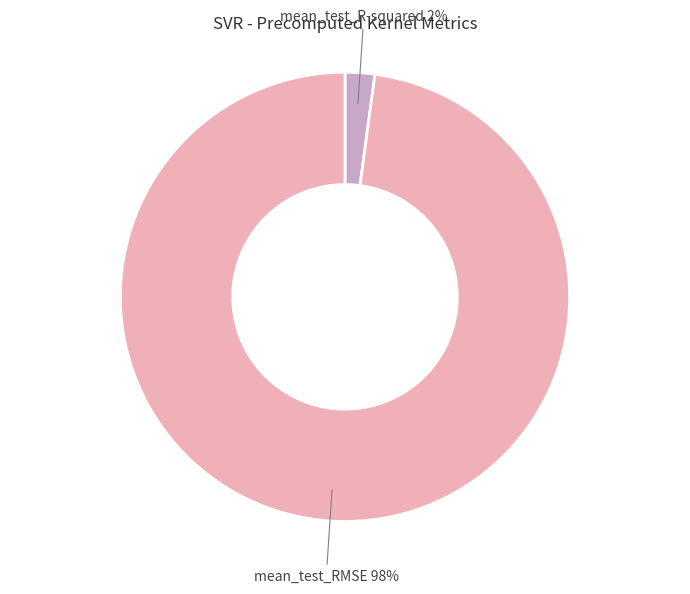

What percentage is the mean_test_RMSE slice, to the nearest percent?

98%